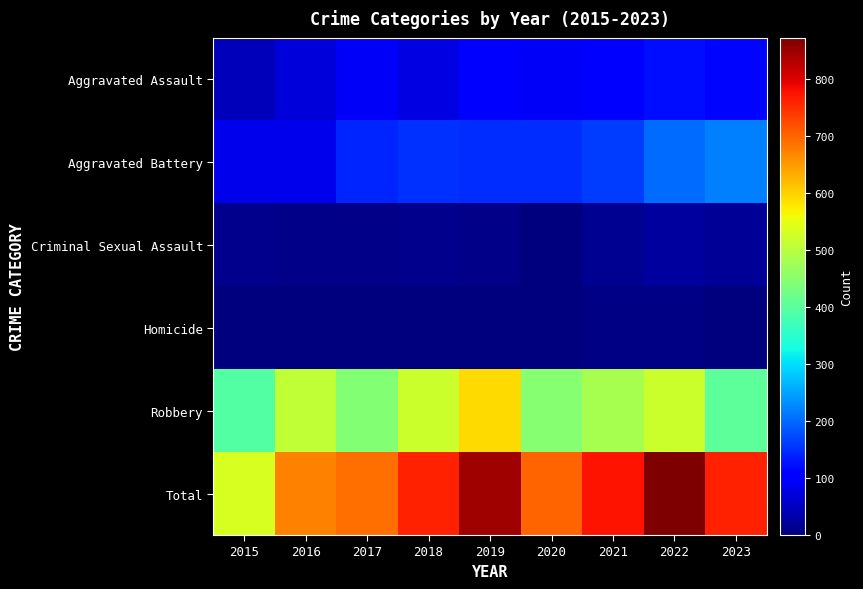

Reading left to right, list all the values displayed in this chart.

Aggravated Assault: 2015=46	2016=71	2017=95	2018=77	2019=98	2020=94	2021=110	2022=121	2023=115
Aggravated Battery: 2015=82	2016=82	2017=142	2018=152	2019=148	2020=150	2021=163	2022=202	2023=221
Criminal Sexual Assault: 2015=12	2016=8	2017=8	2018=11	2019=8	2020=3	2021=14	2022=24	2023=20
Homicide: 2015=0	2016=1	2017=1	2018=1	2019=2	2020=3	2021=4	2022=5	2023=2
Robbery: 2015=395	2016=510	2017=446	2018=520	2019=591	2020=450	2021=484	2022=521	2023=404
Total: 2015=535	2016=672	2017=692	2018=761	2019=847	2020=700	2021=775	2022=873	2023=762